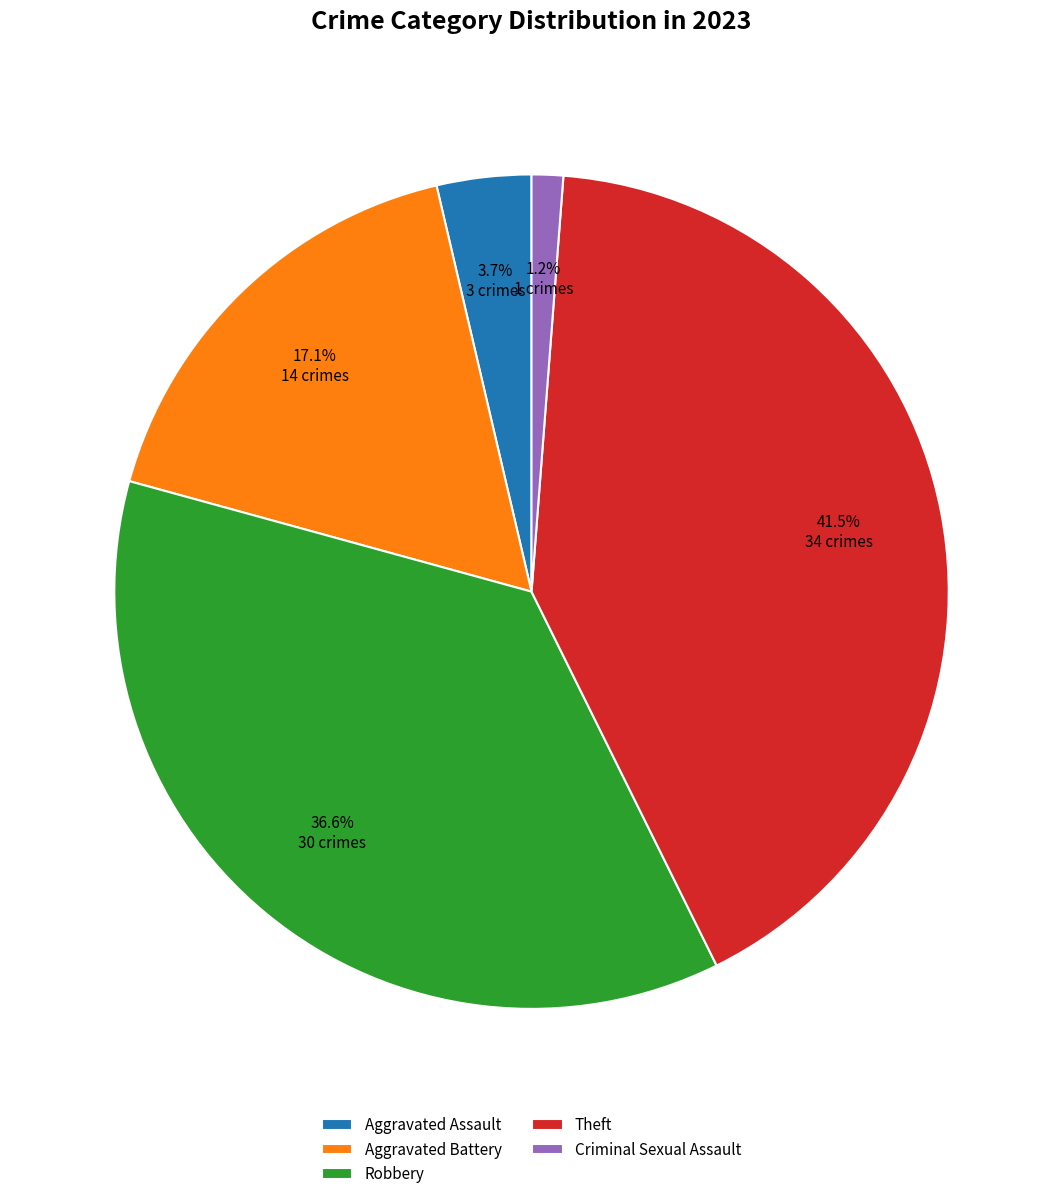

Is Theft the majority of the pie?

No